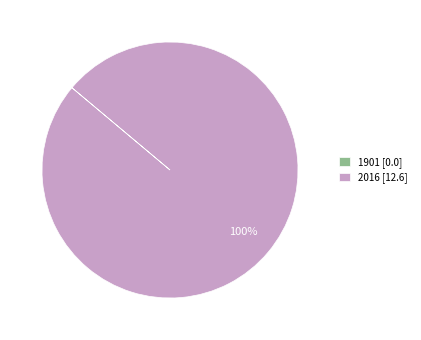

Does any single category account for the majority?

Yes